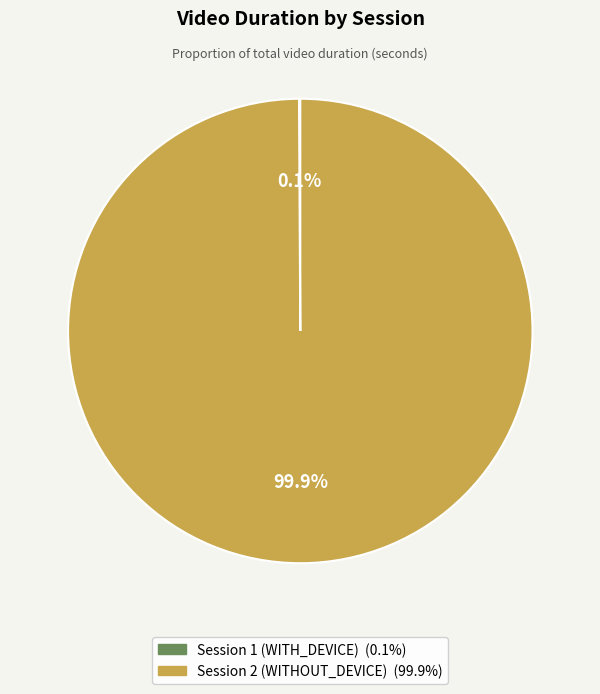

What portion of the pie excludes Session 2 (WITHOUT_DEVICE)?

0.1%